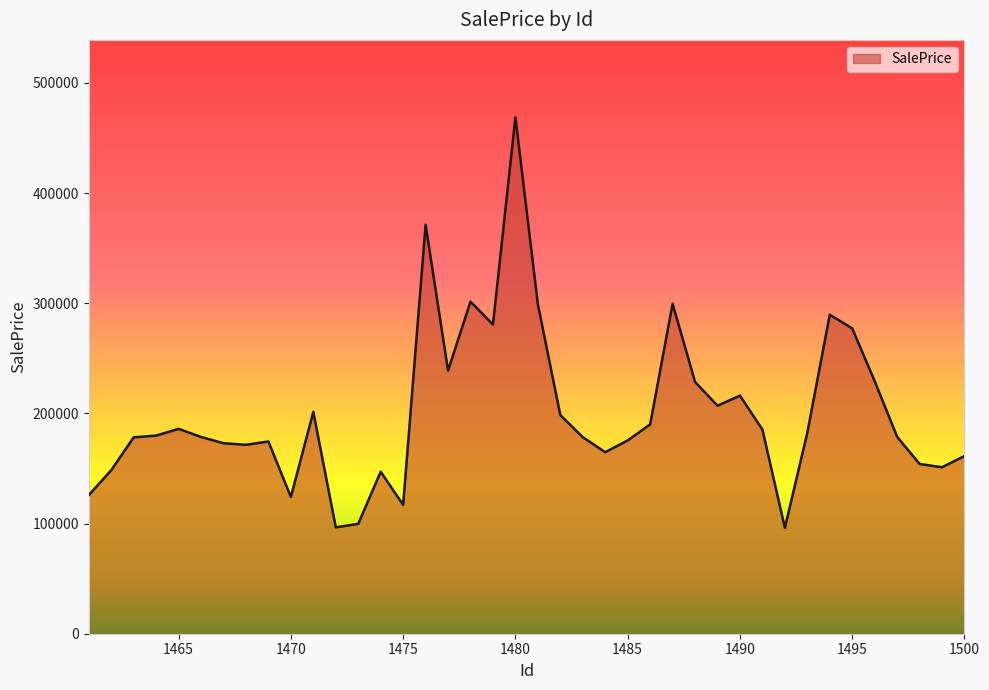

What is the smallest value displayed?

96138.4